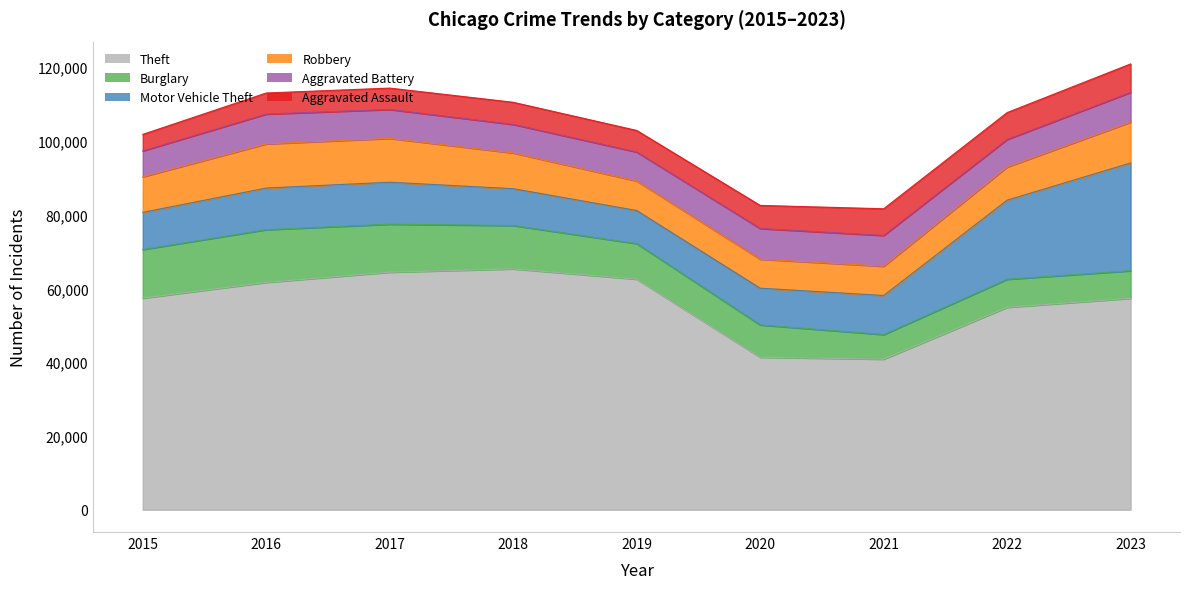

What value does the Burglary series have at 2023?

7467